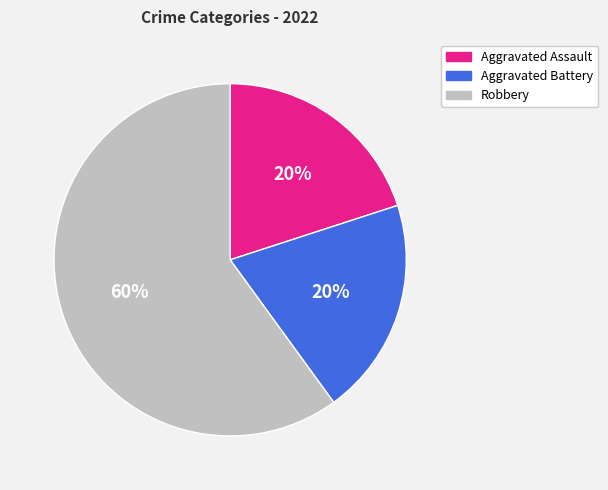

Which category has the biggest portion of the pie?

Robbery